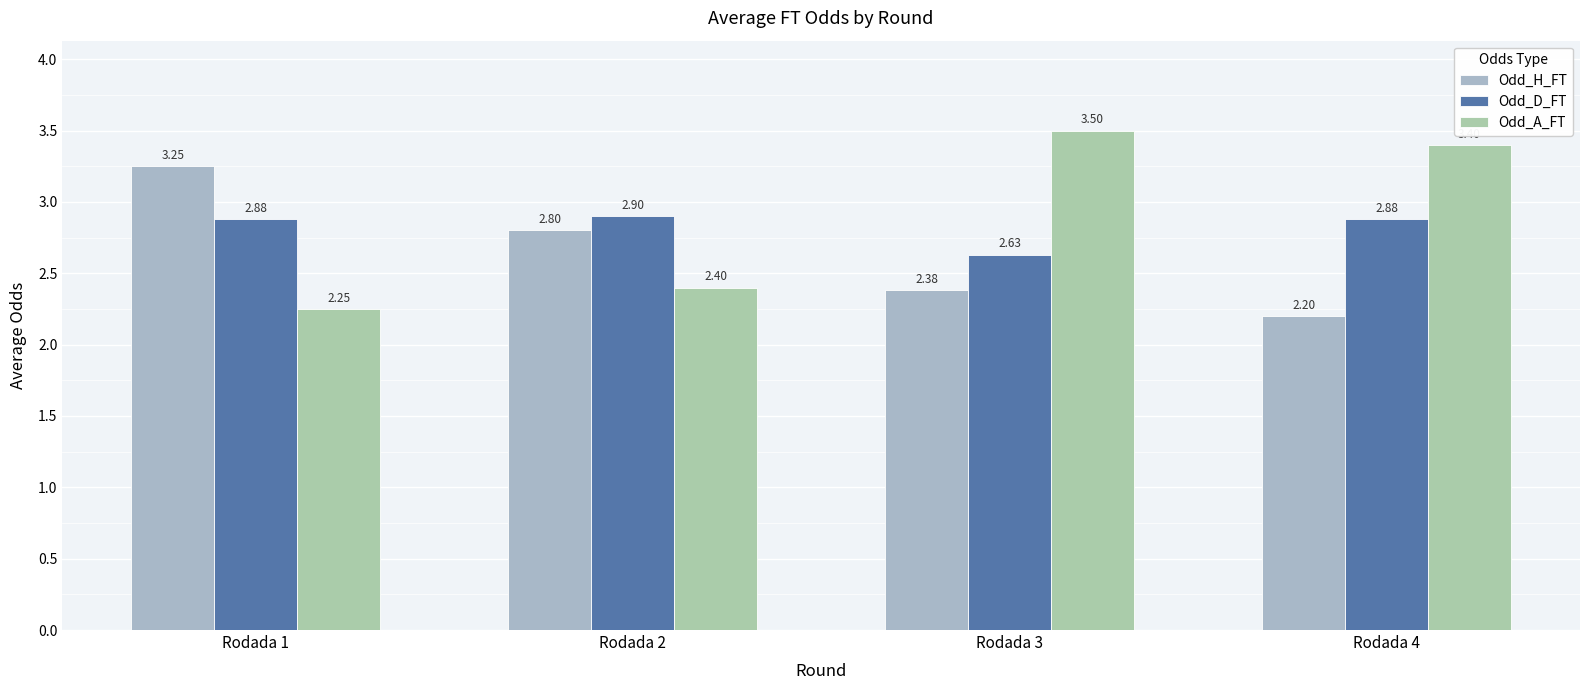

What are all the series names shown in the legend?

Odd_H_FT, Odd_D_FT, Odd_A_FT